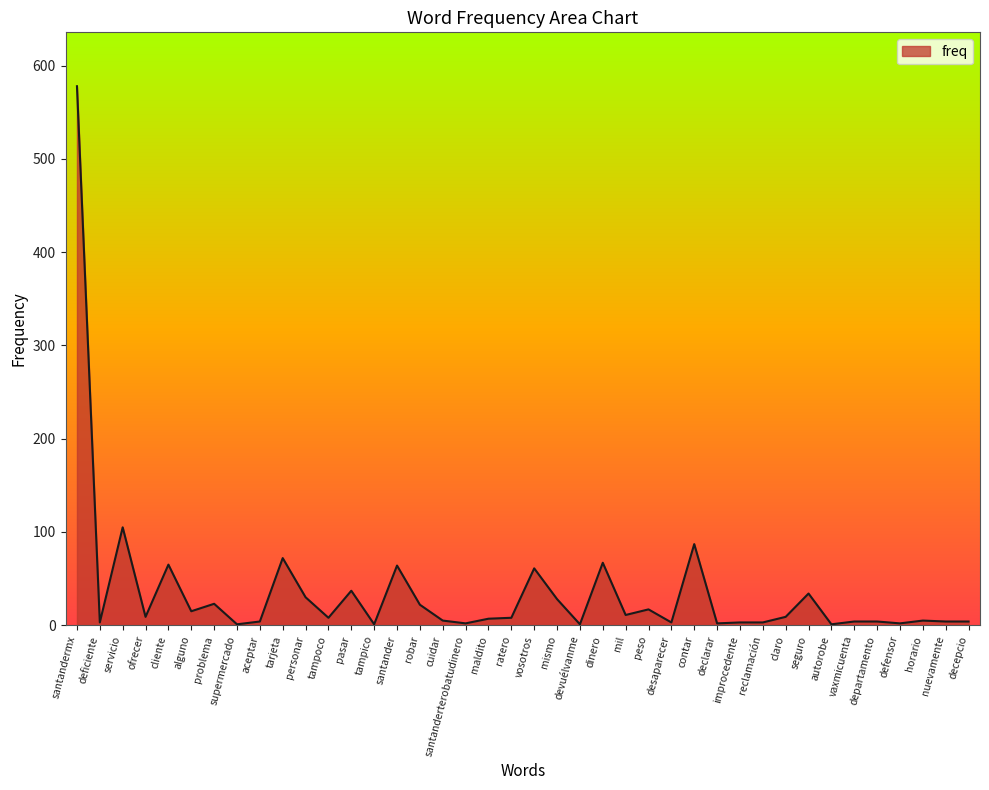

Where is the first local maximum?

servicio